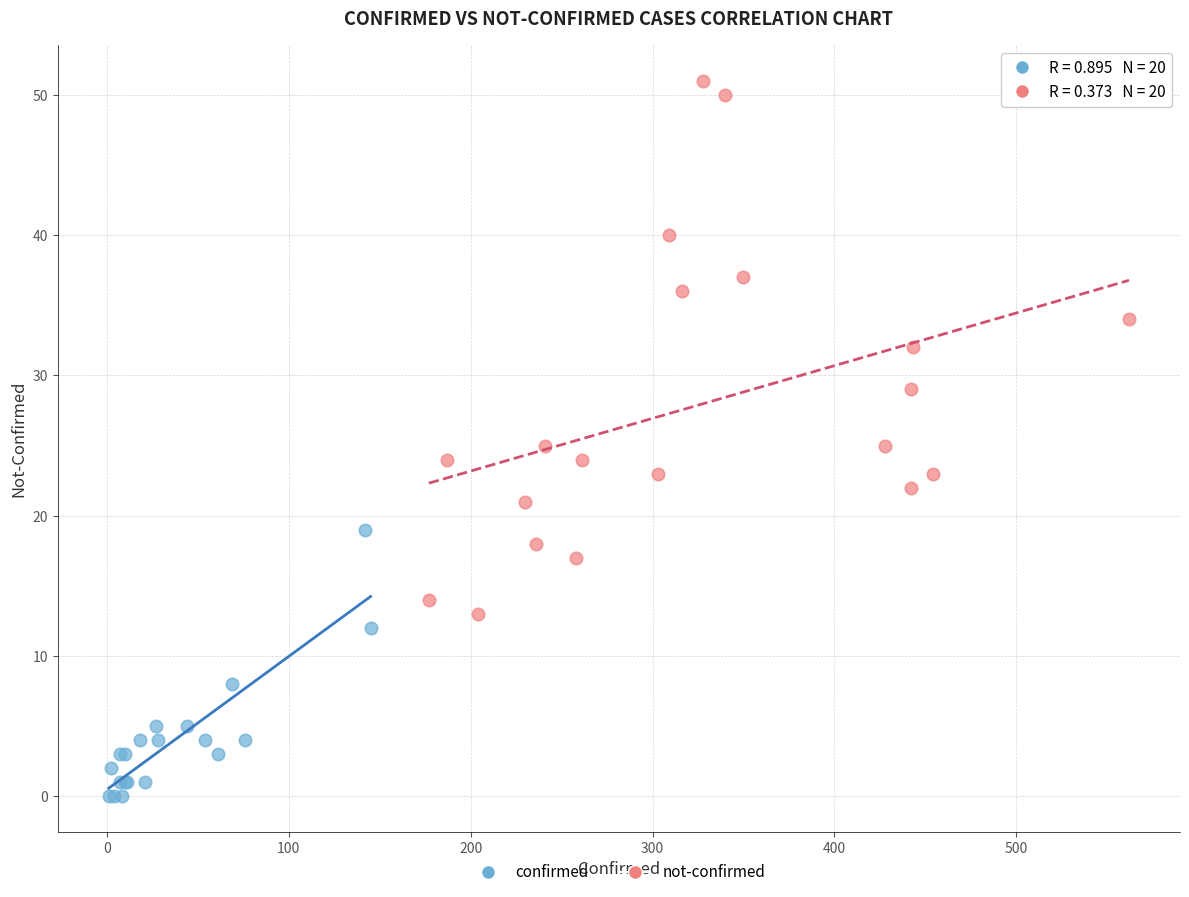

Which series has the largest Y range (max minus min)?

not-confirmed